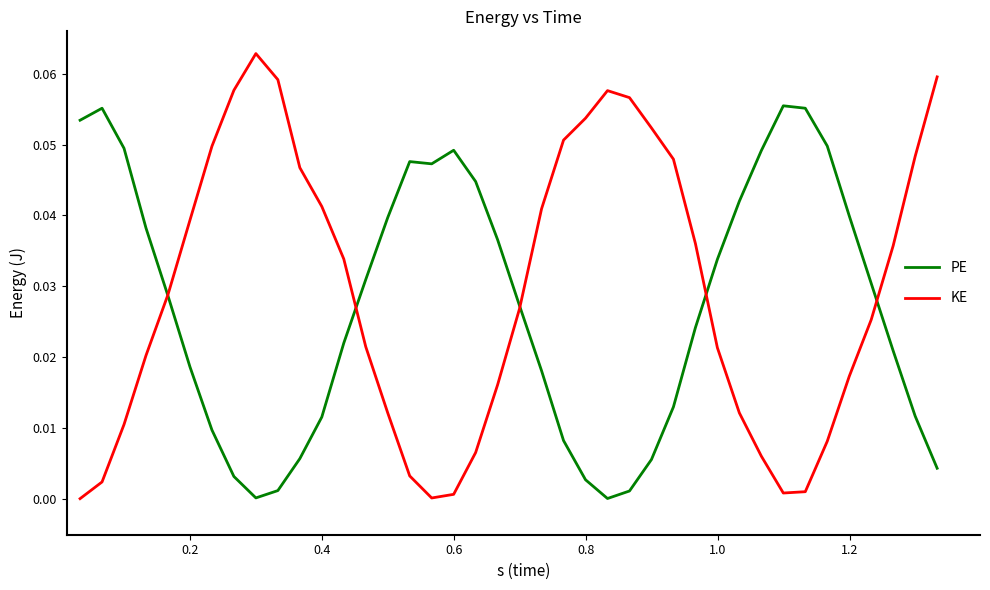

True or false: PE has more than 1 interior local peaks.

True